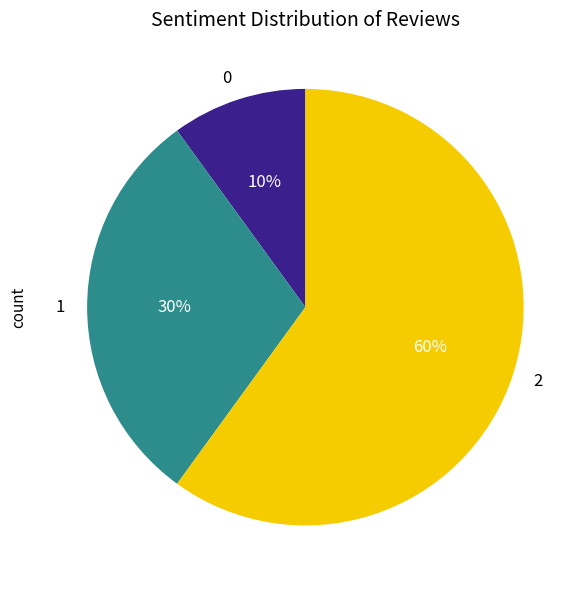

The 1 slice represents 30% of the pie. True or false?

True